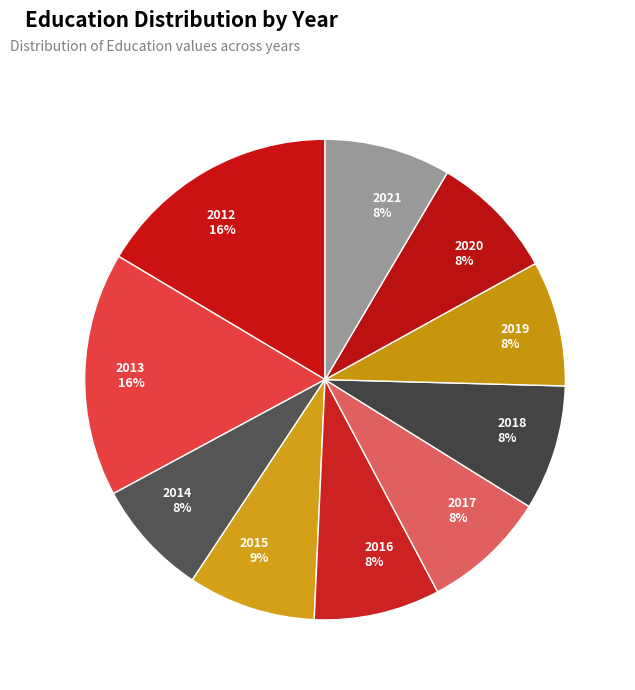

Approximately how many times larger is the value at 2020 8% compared to 2013 16%?

0.5